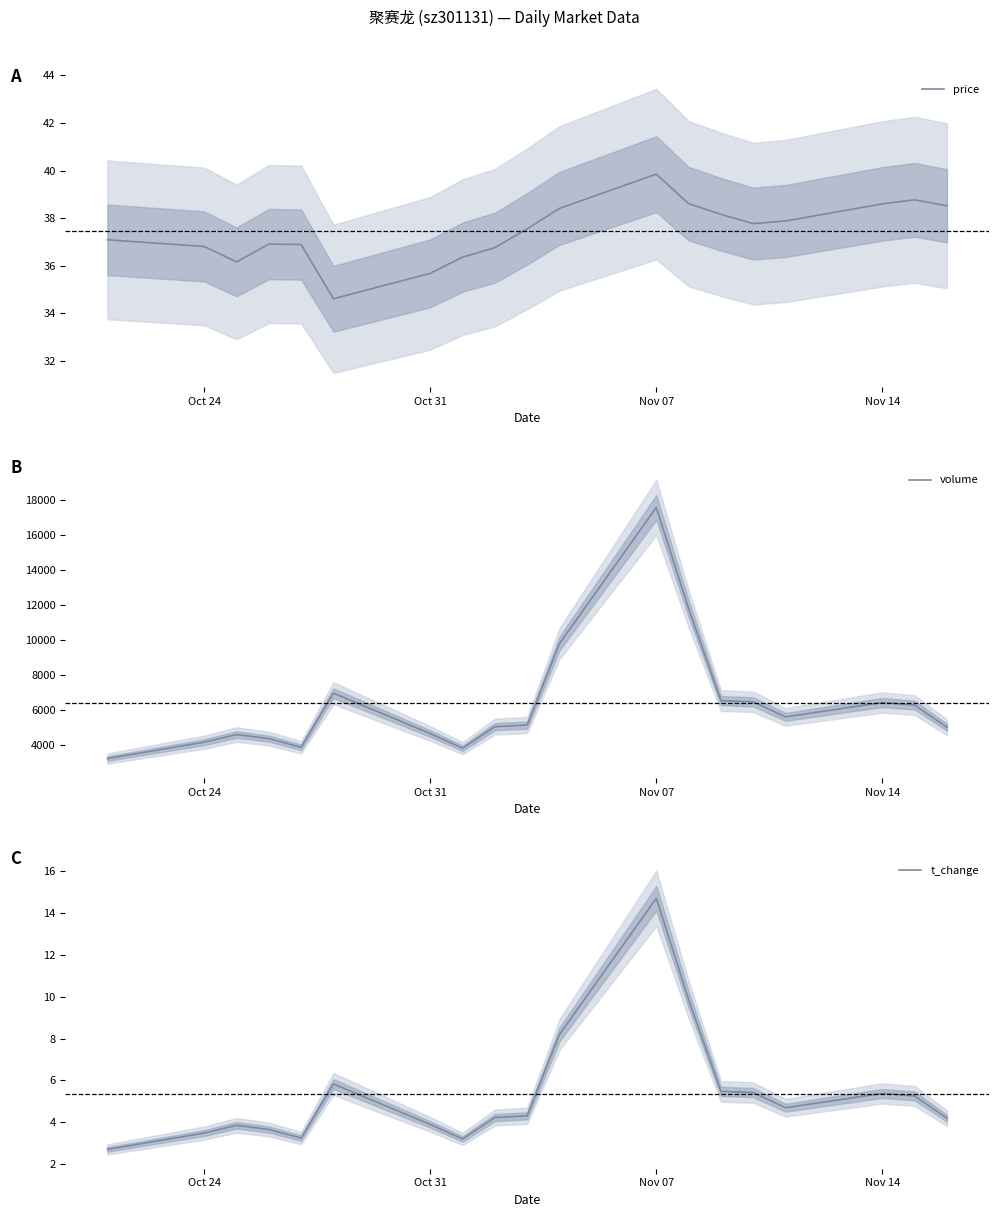

Which category has the highest value in the t_change series?

Nov 07